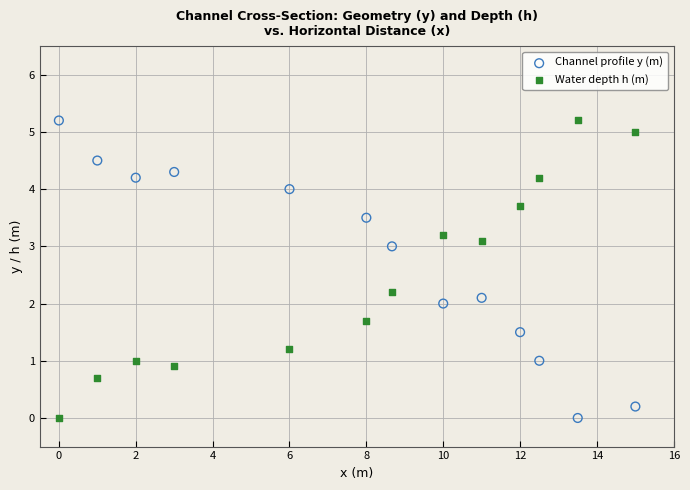

What is the X range (max minus min) for the scatter plot?

15.0